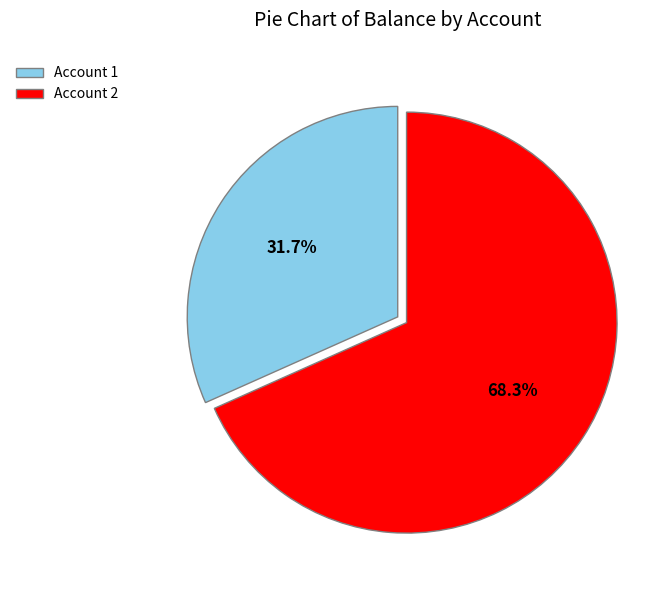

How many segments does this pie chart have?

2